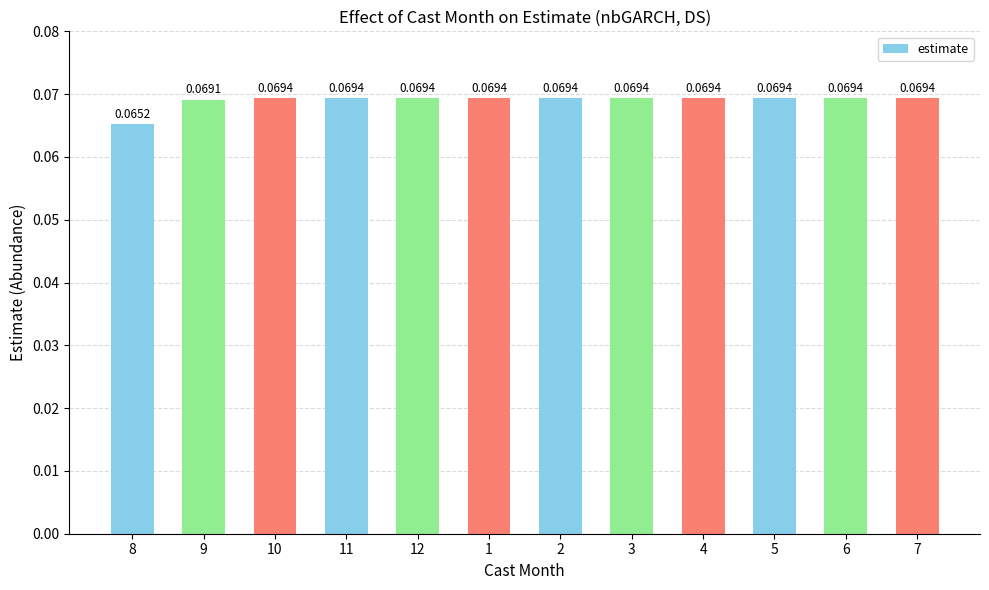

Which label corresponds to the largest value in the chart?

5